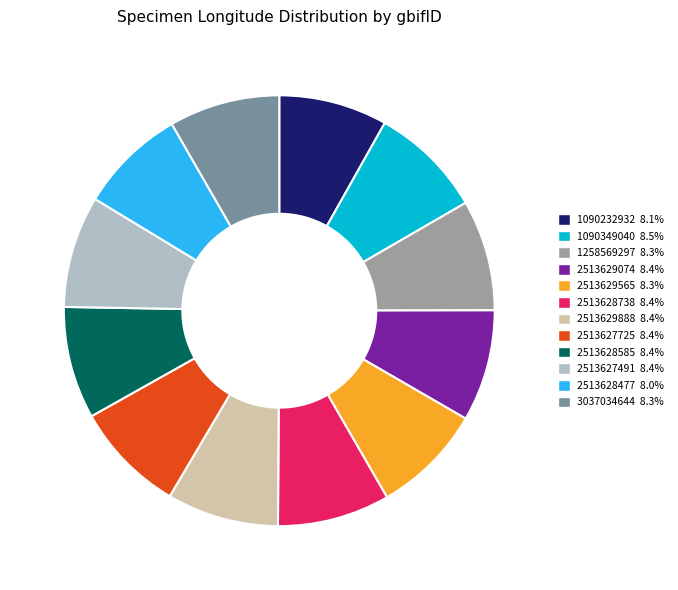

Approximately how many times larger is the value at 1258569297 8.3% compared to 2513628585 8.4%?

1.0